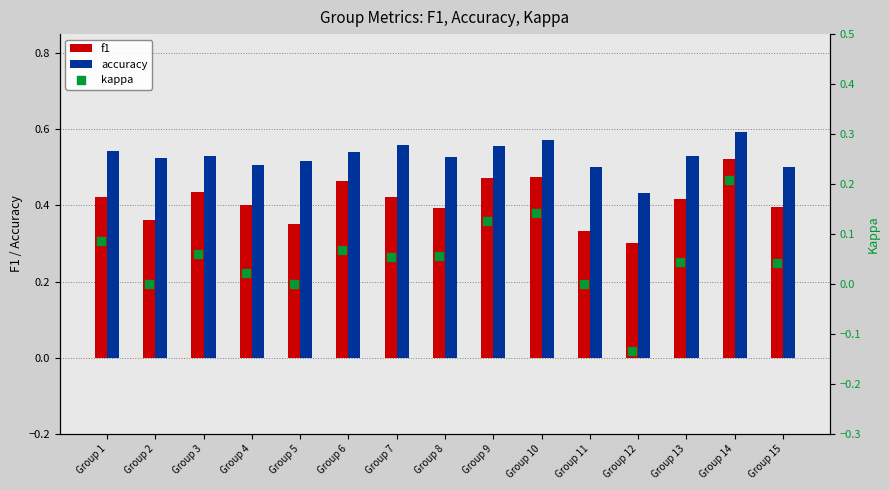

Which series has the widest spread of Y values?

kappa